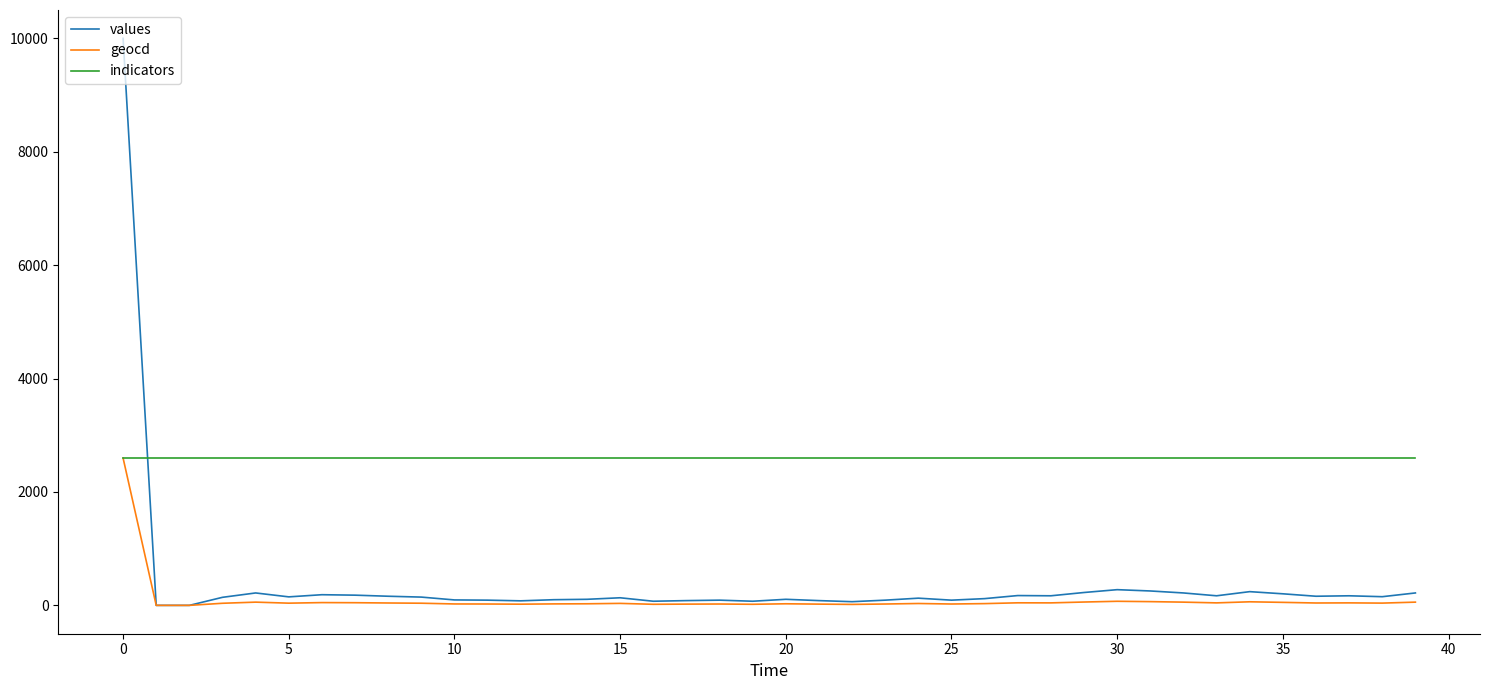

What is the sum of all geocd values?

4015